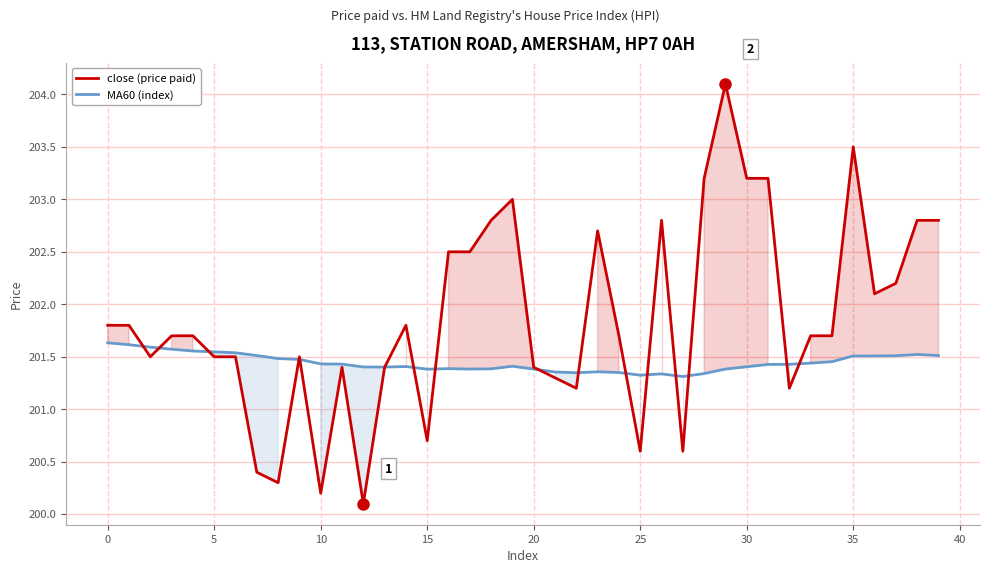

True or false: close (price paid) and MA60 (index) cross at least once.

True